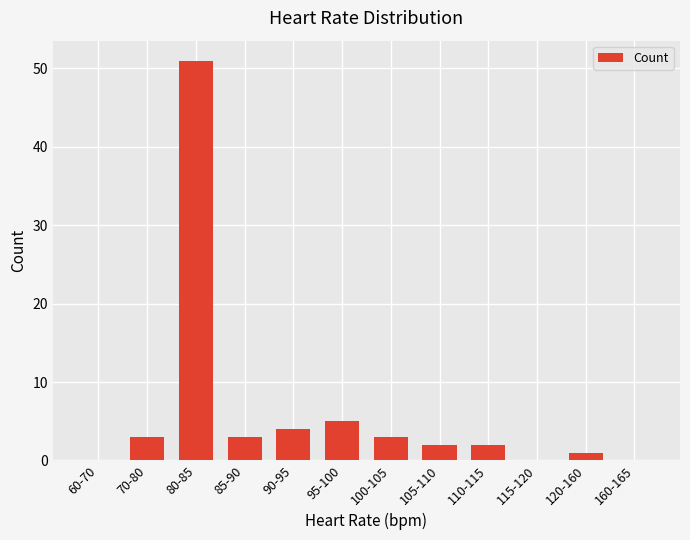

What is the average value?

6